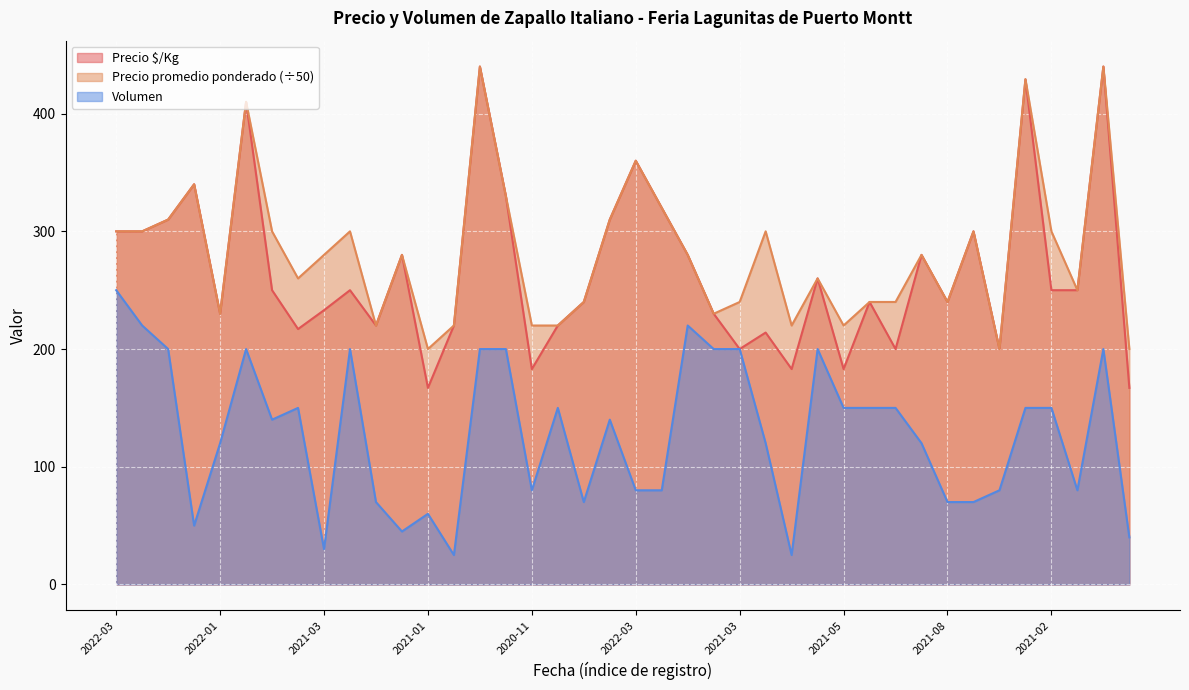

True or false: Precio $/Kg has more than 0 interior local peaks.

True